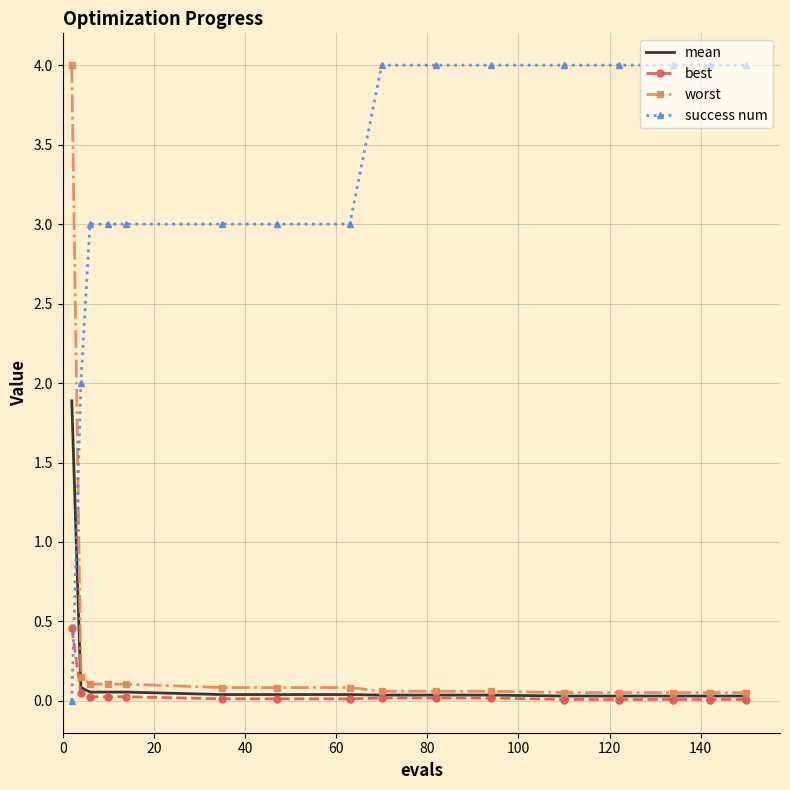

At how many categories does at least one series exceed 0?

16